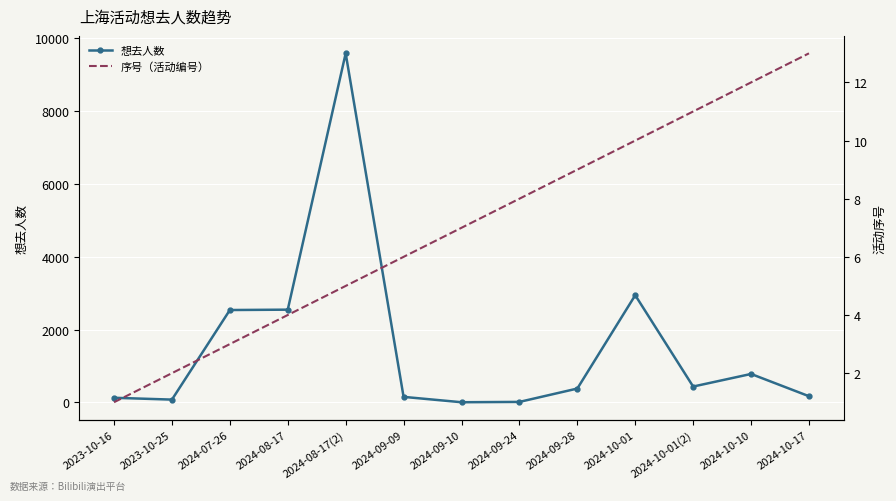

Rank the categories by 想去人数 value from lowest to highest.

2024-09-10, 2024-09-24, 2023-10-25, 2023-10-16, 2024-09-09, 2024-10-17, 2024-09-28, 2024-10-01(2), 2024-10-10, 2024-07-26, 2024-08-17, 2024-10-01, 2024-08-17(2)